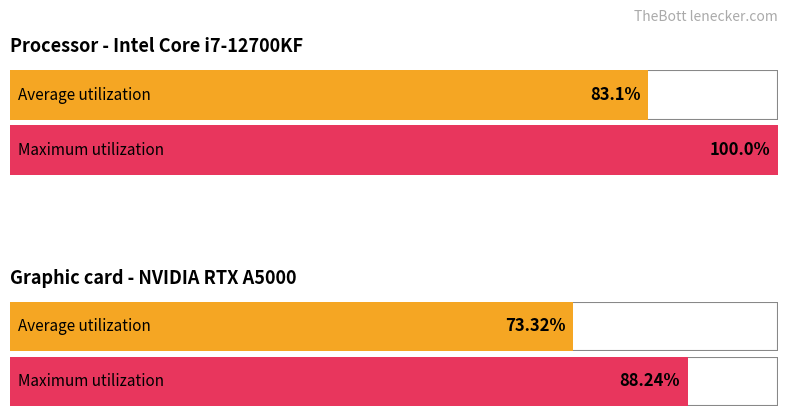

Where is Average utilization nearest to the value 24?

1